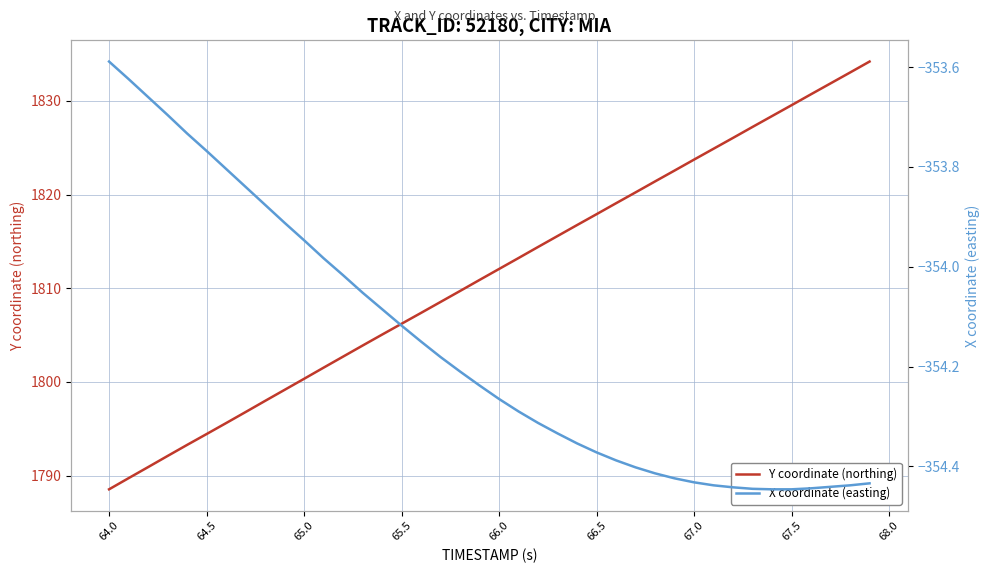

Where does the X coordinate (easting) series first go above -354?

64.0